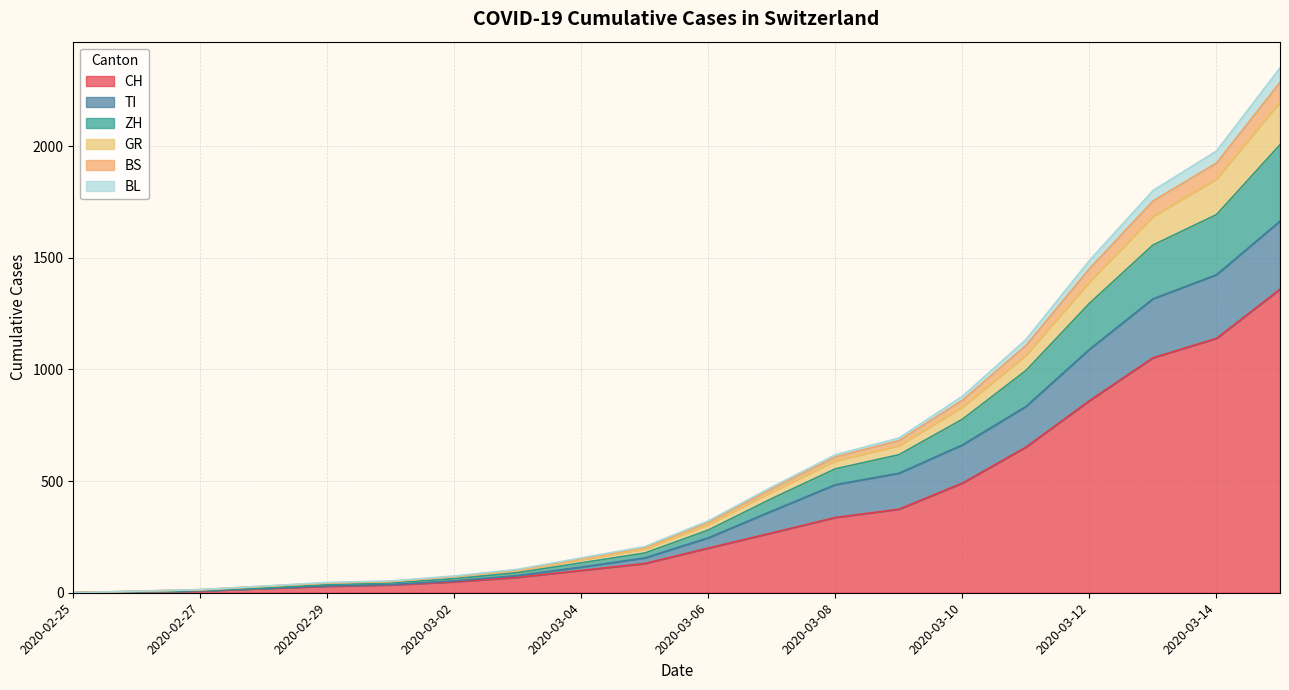

True or false: BL and GR intersect in this chart.

False